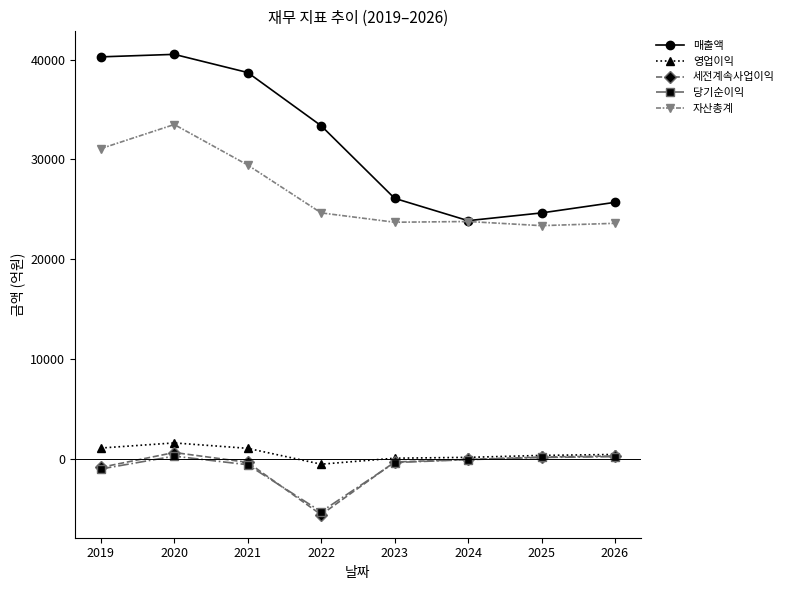

True or false: 자산총계 and 당기순이익 cross at least once.

False